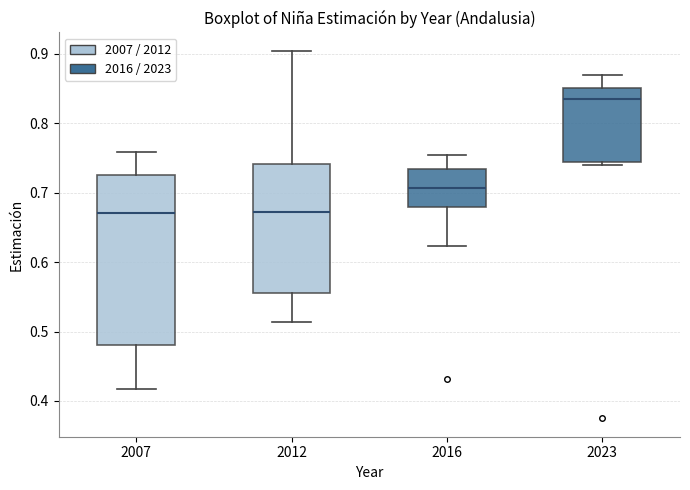

Where does the upper whisker of the box at x = 2016 end on the y-axis? The values are not printed on the chart, so give them approximately, as read against the axis.

0.75